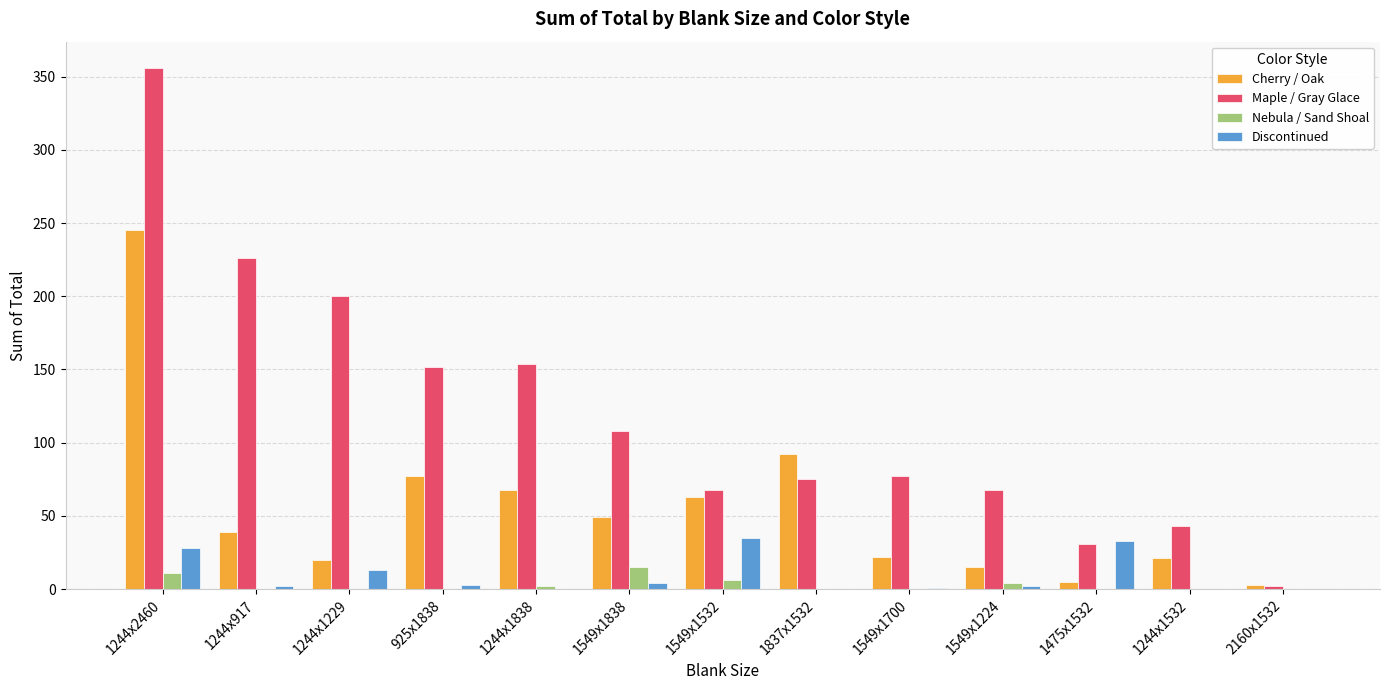

Which category has the highest value in the Cherry / Oak series?

1244x2460